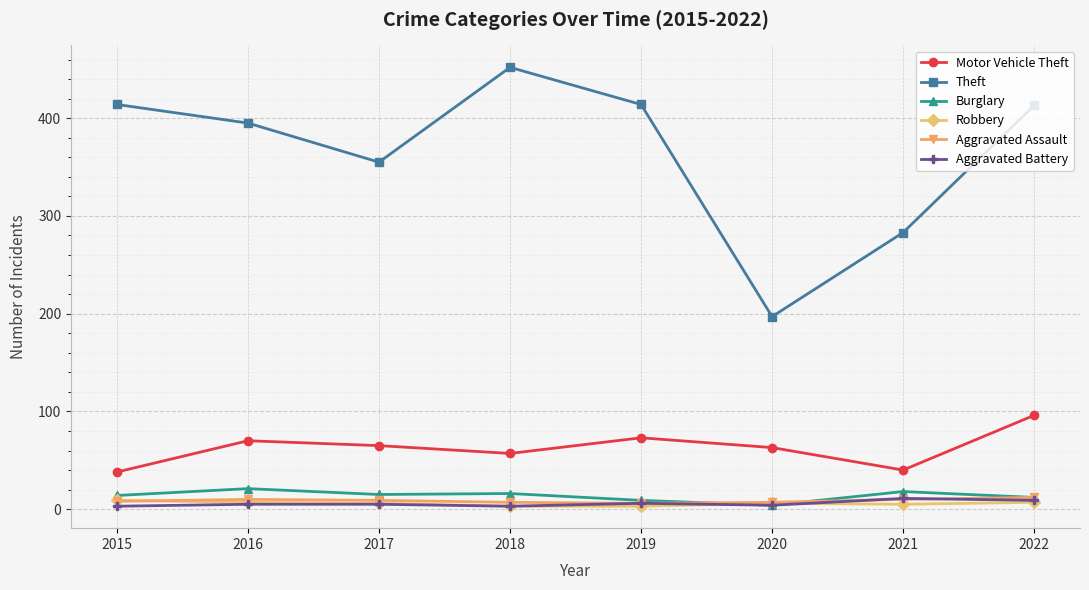

Which category has the highest value in the Theft series?

2018